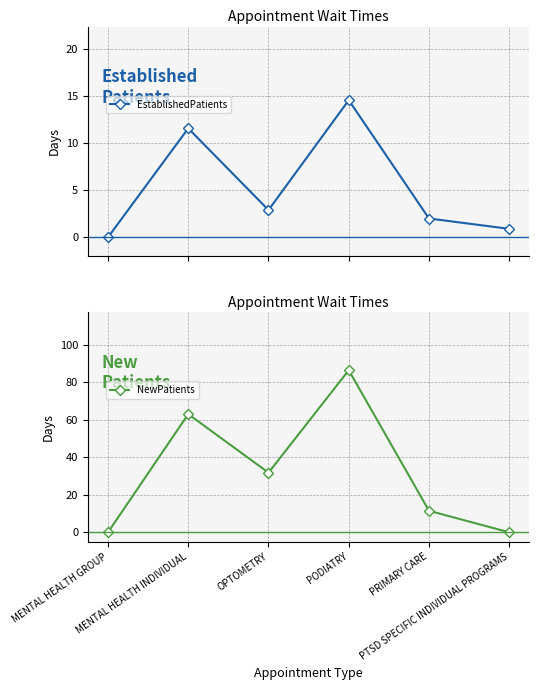

What is the label of the 6th point from the left?

PTSD SPECIFIC INDIVIDUAL PROGRAMS